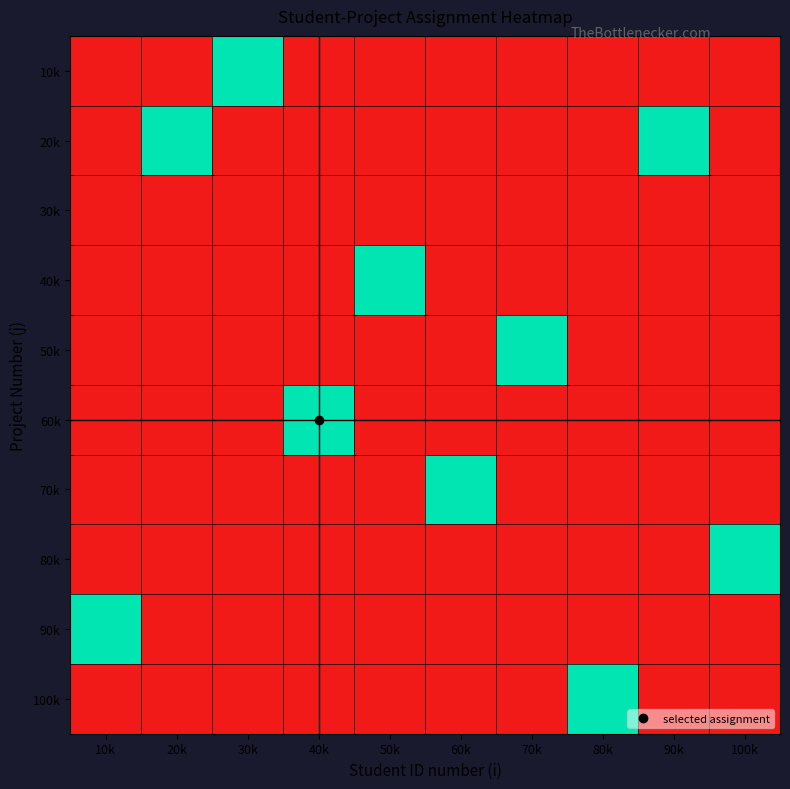

What is the greatest value displayed?

1